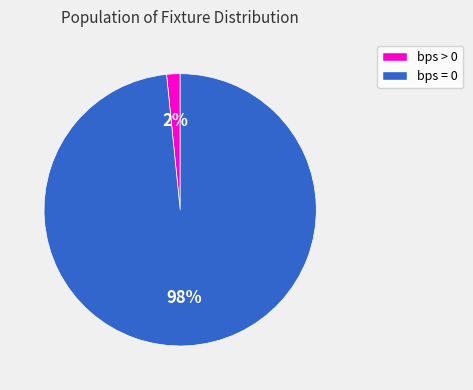

Is there any slice that represents more than half of the pie?

Yes